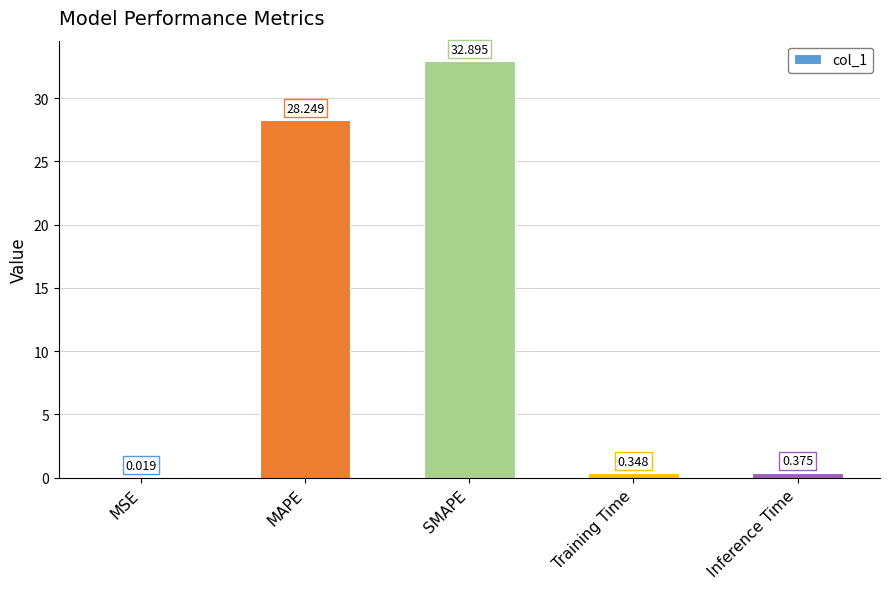

Which has a higher value, MSE or SMAPE?

SMAPE